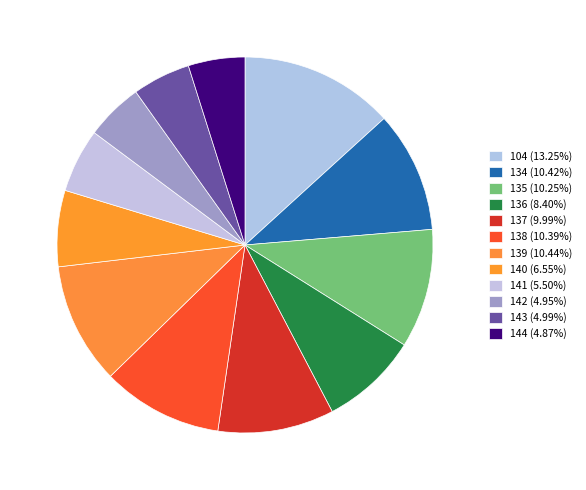

Is there any slice that represents more than half of the pie?

No